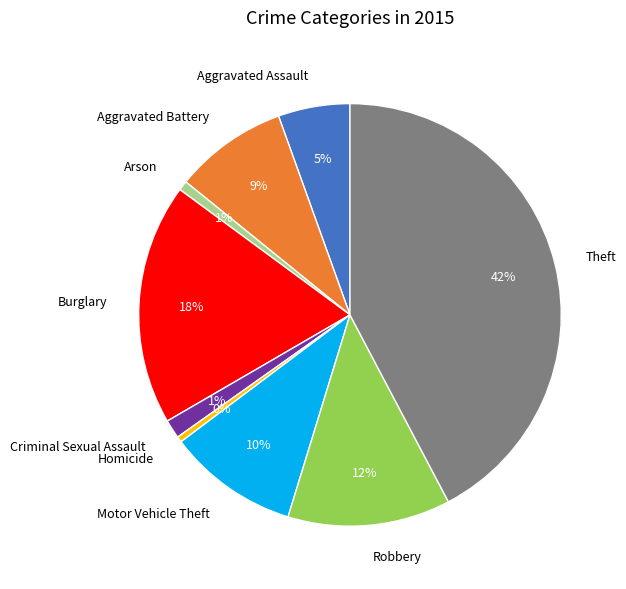

The Aggravated Assault slice represents 19% of the pie. True or false?

False